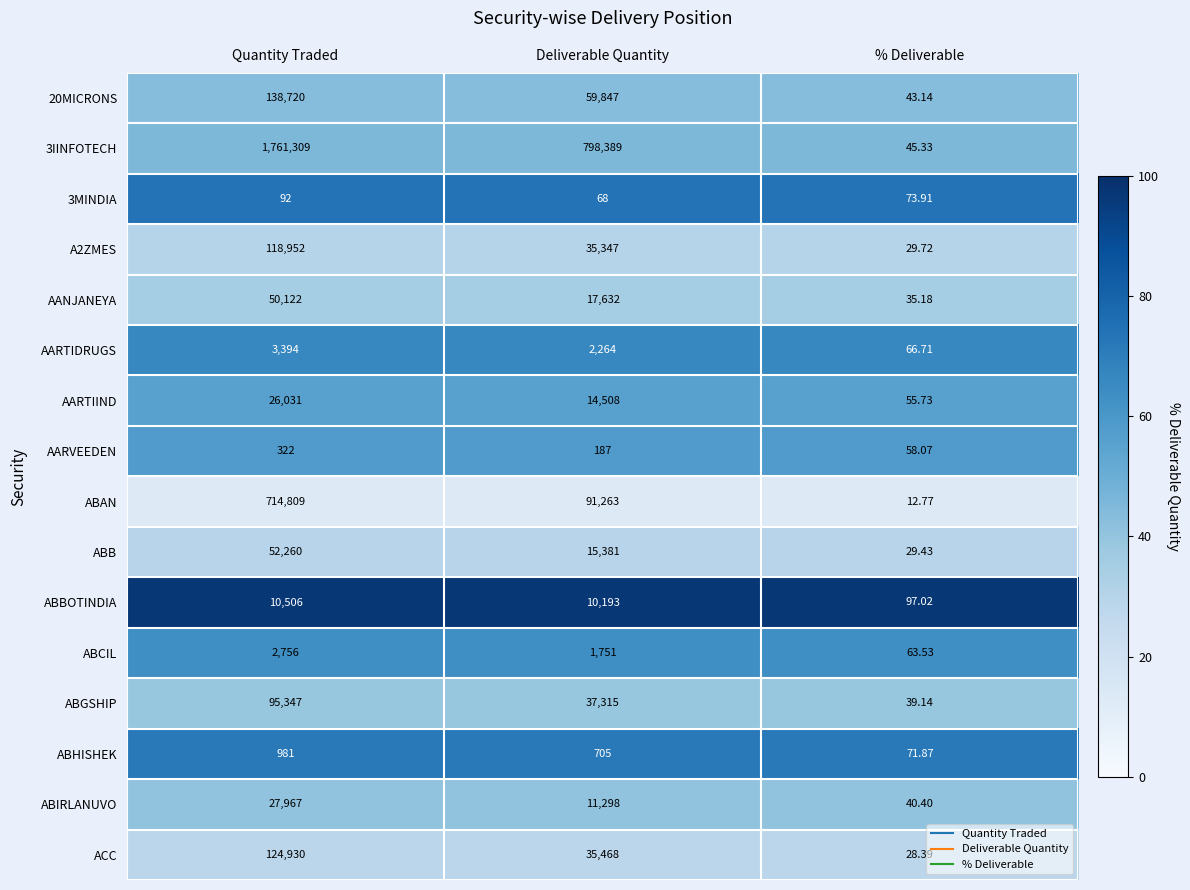

At how many categories does at least one series exceed 35?

3